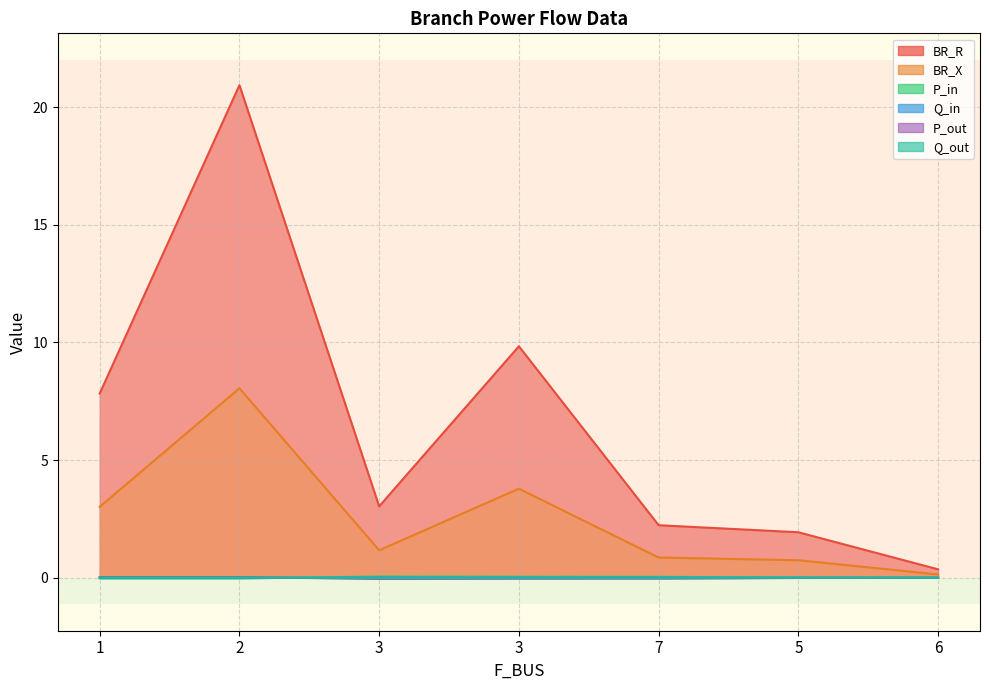

Which series has the largest range (max minus min)?

BR_R